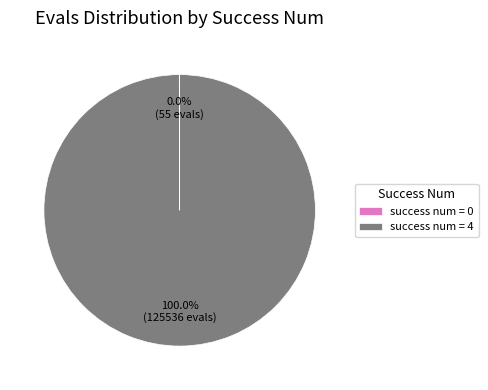

Which slice is the largest?

success num = 4